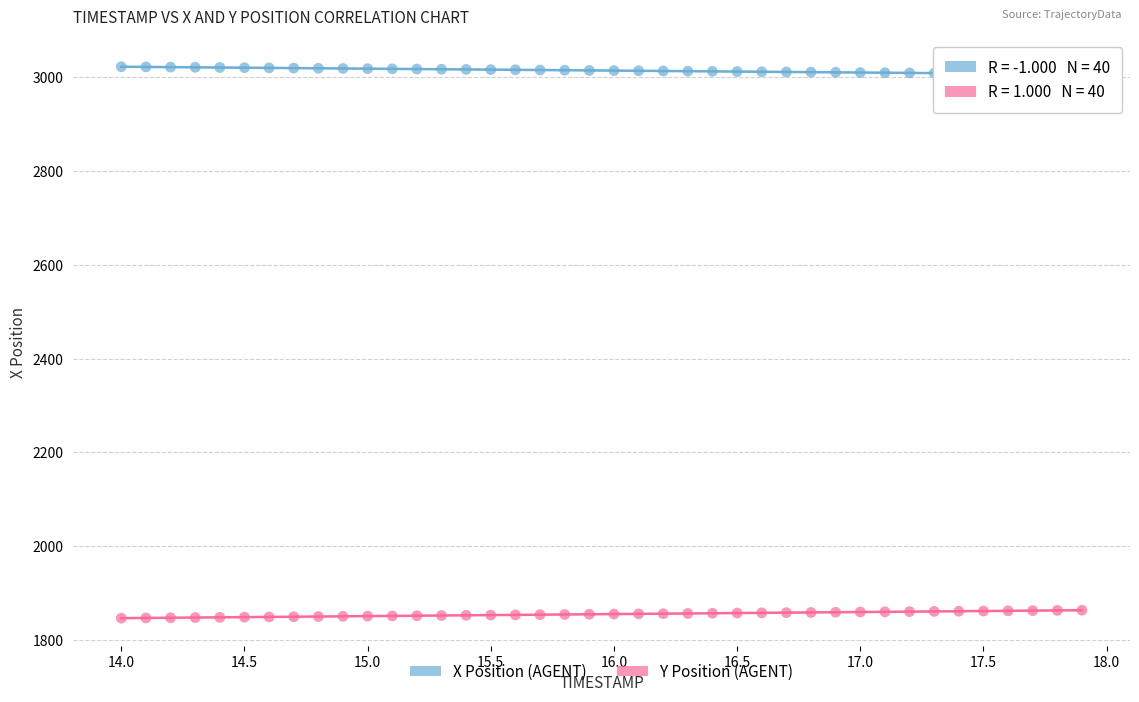

Across all data points, what is the range of X values (max minus min)?

3.9